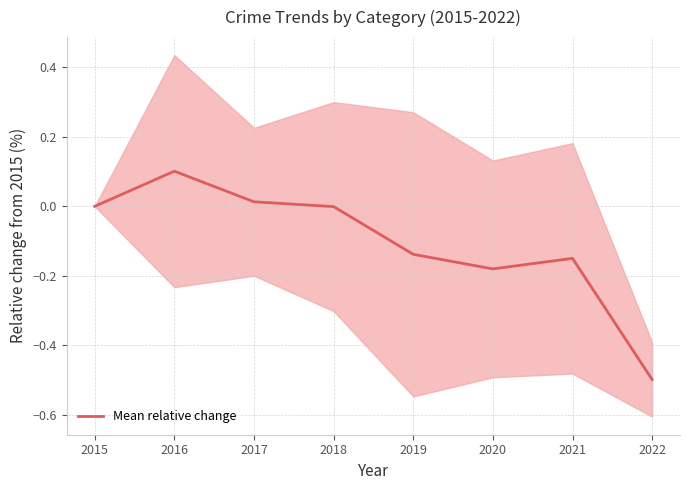

The chart shows a value of 0.0 at 2017. True or false?

False